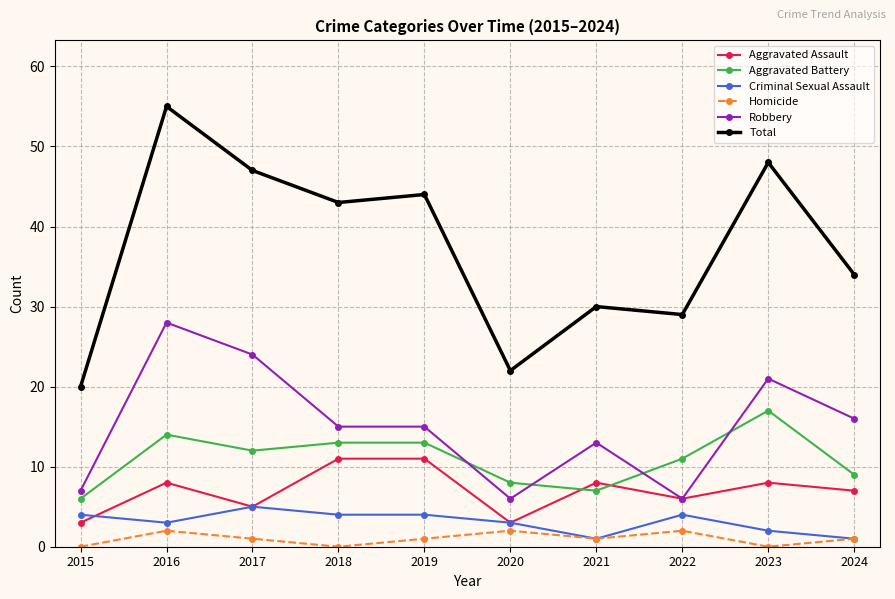

At which category does the chart reach its peak across all series?

2016